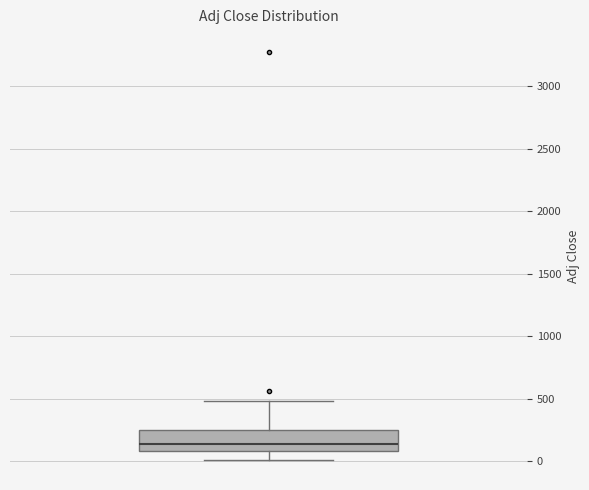

Transcribe this box plot: give where the median line is, the range the box spans, and where the two whiskers end, as read against the y-axis. The values are not printed on the chart, so give them approximately, as read against the axis.

median 150, box 100 to 250, whiskers 0 to 500